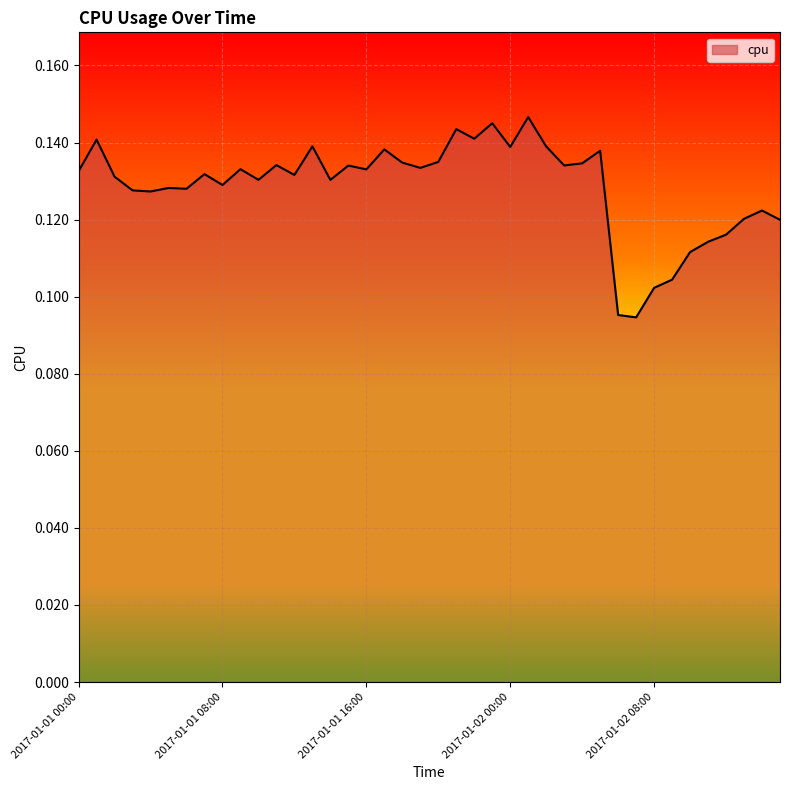

How many lines are shown in the chart?

1